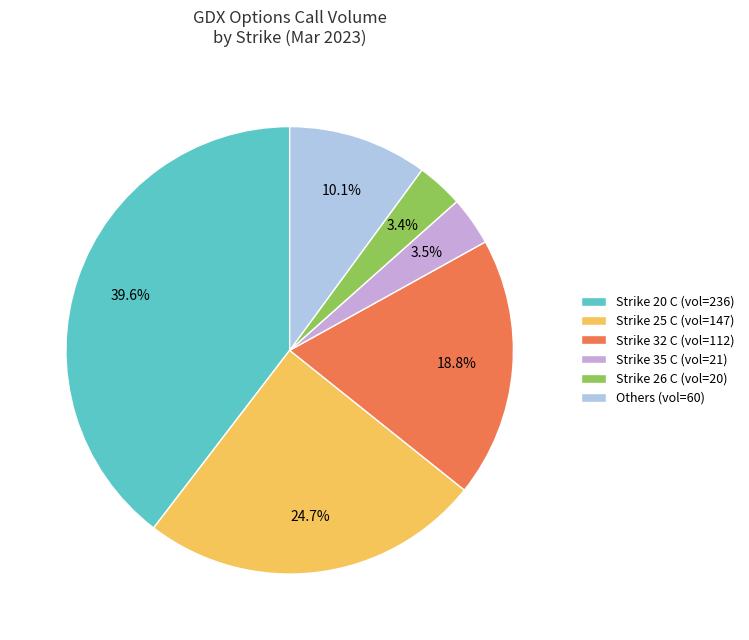

Between Strike 20 C (vol=236) and Strike 25 C (vol=147), which is larger?

Strike 20 C (vol=236)